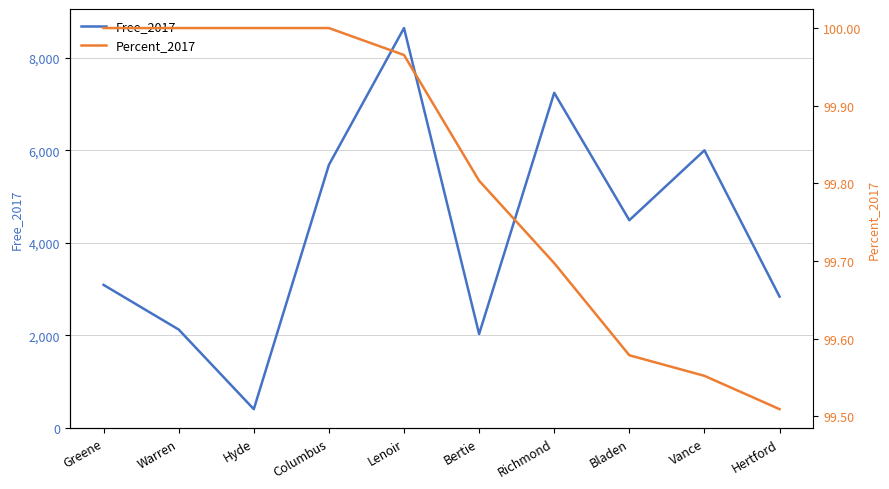

Rank the series by their average value, from highest to lowest.

Free_2017, Percent_2017